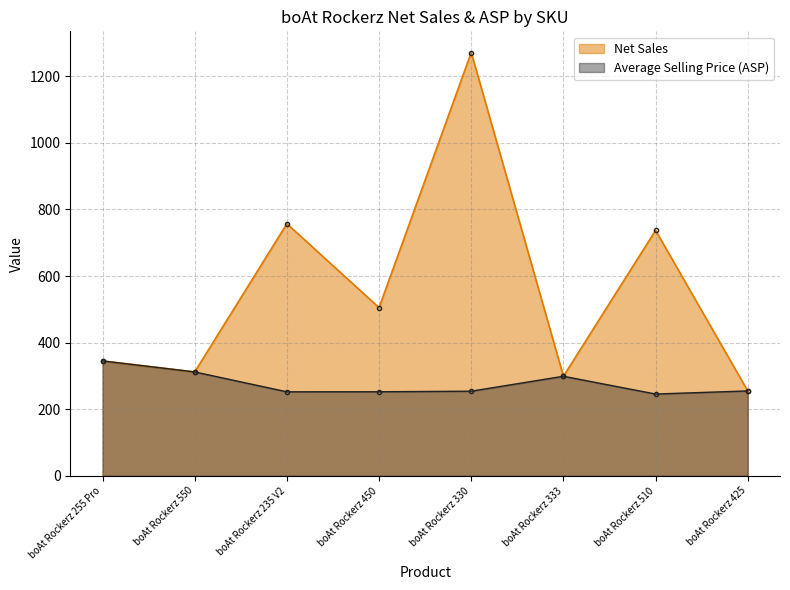

What is the total value across all series at boAt Rockerz 510?

982.7